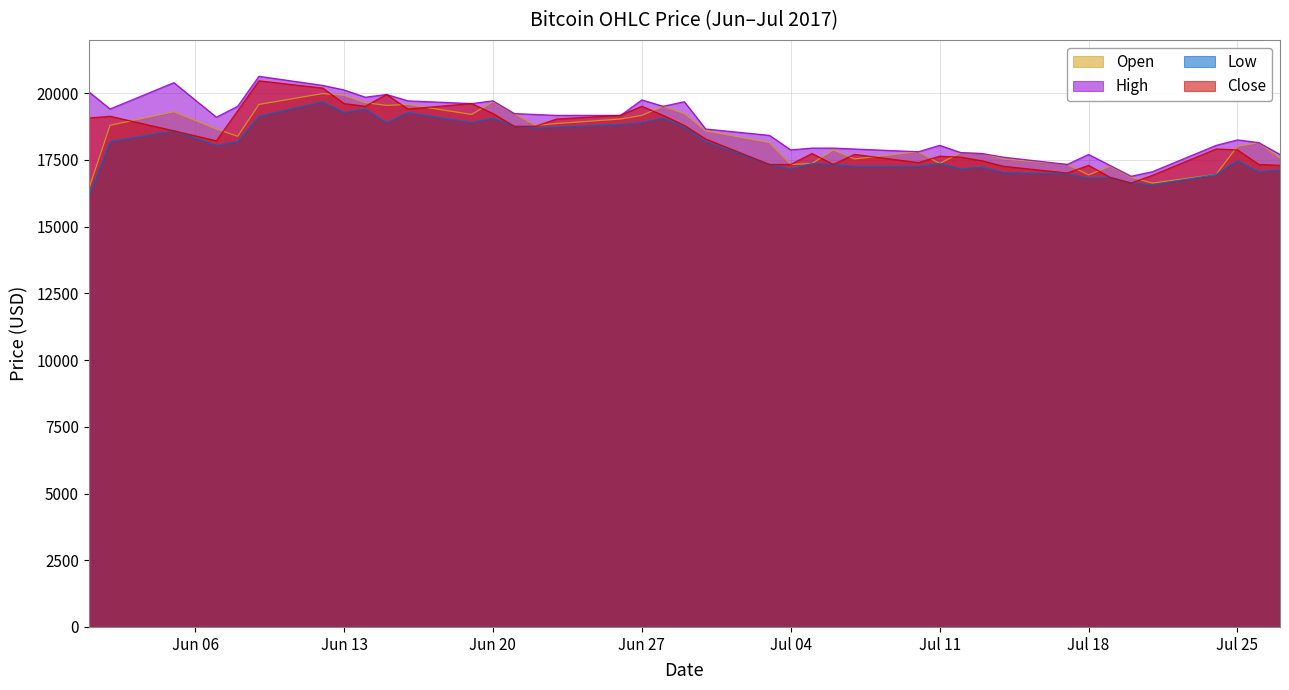

True or false: High and Low intersect in this chart.

False